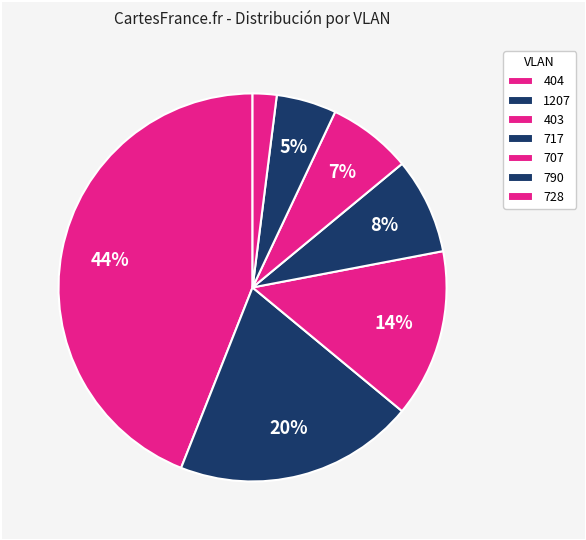

Count the number of slices in the pie.

7